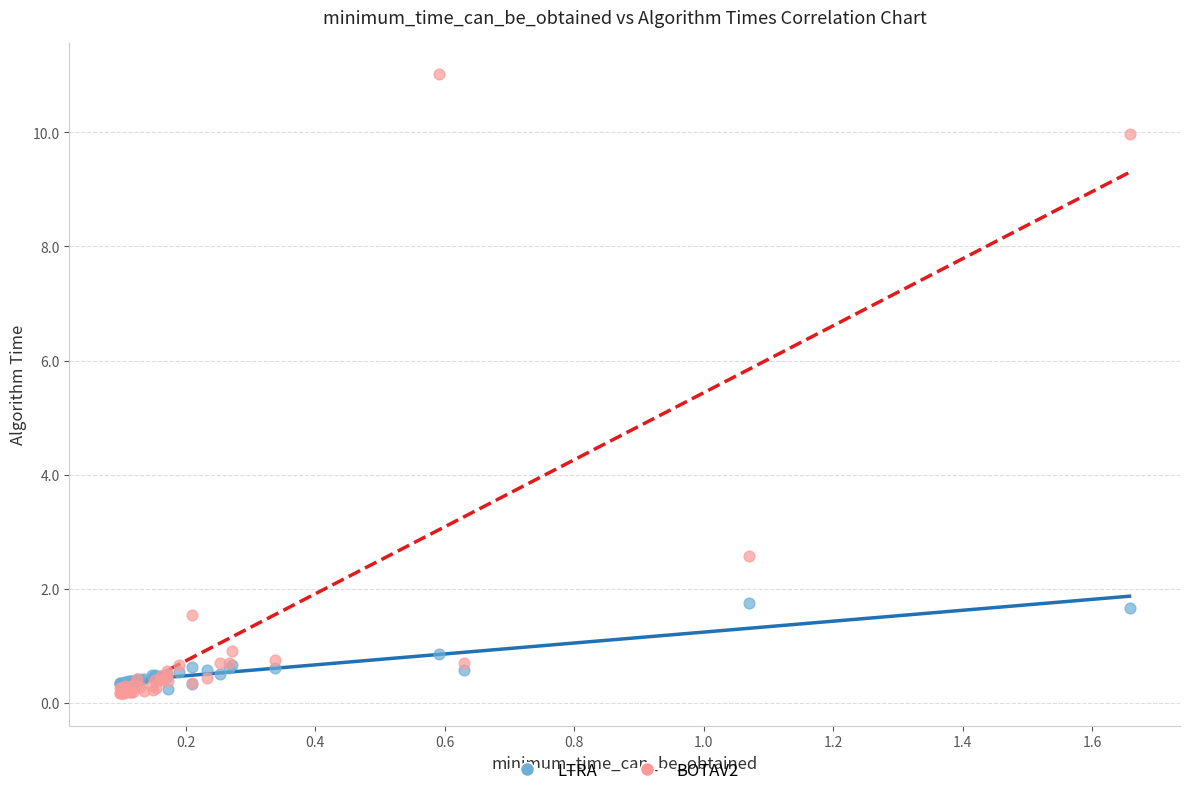

Across all series, what Y value is closest to 5?

2.6